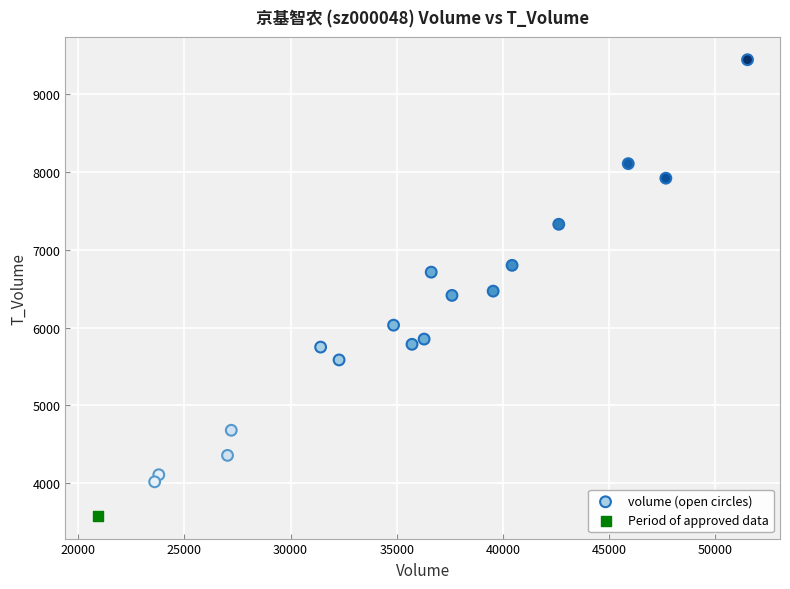

What are all the series names shown in the legend?

volume (open circles), Period of approved data